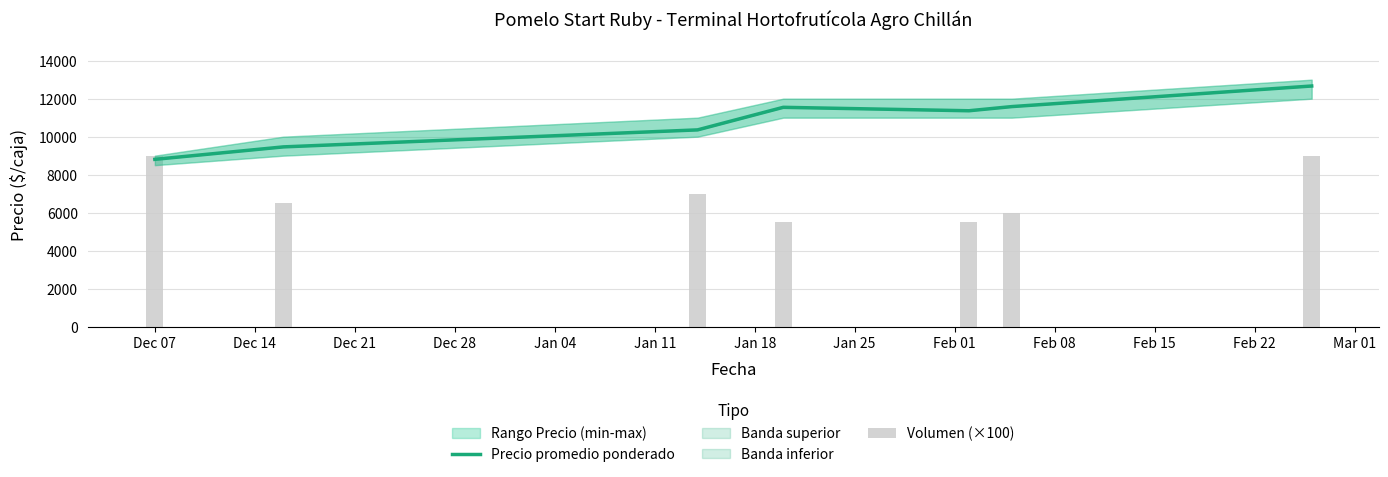

Which category has the highest value in the Volumen (×100) series?

Dec 07